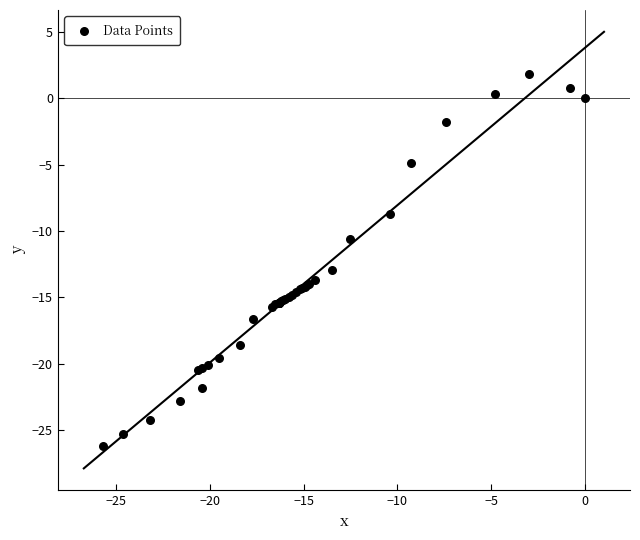

What Y value in the scatter plot is closest to -12?

-12.9